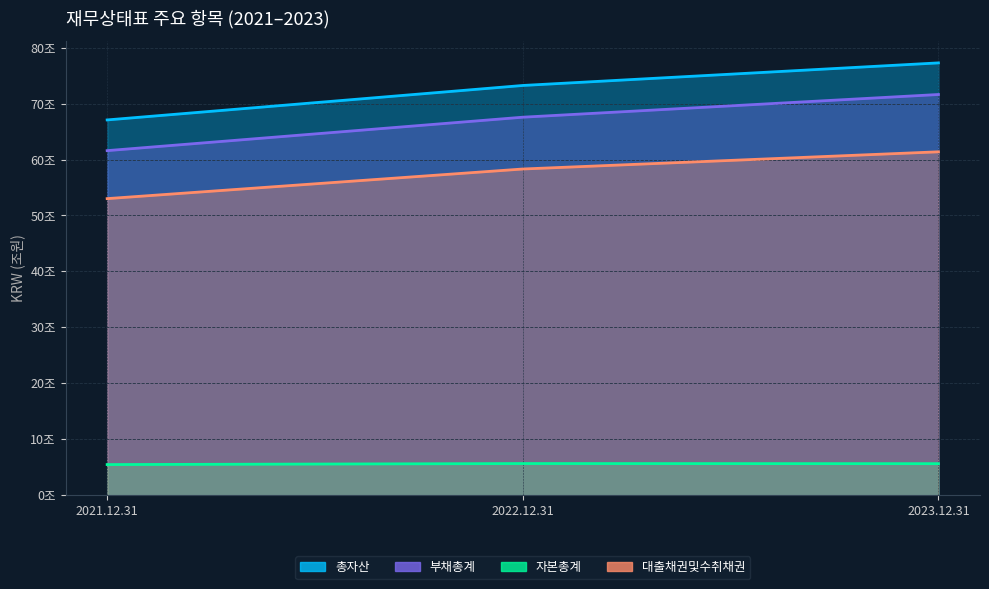

Which category has the lowest value across all series?

2021.12.31